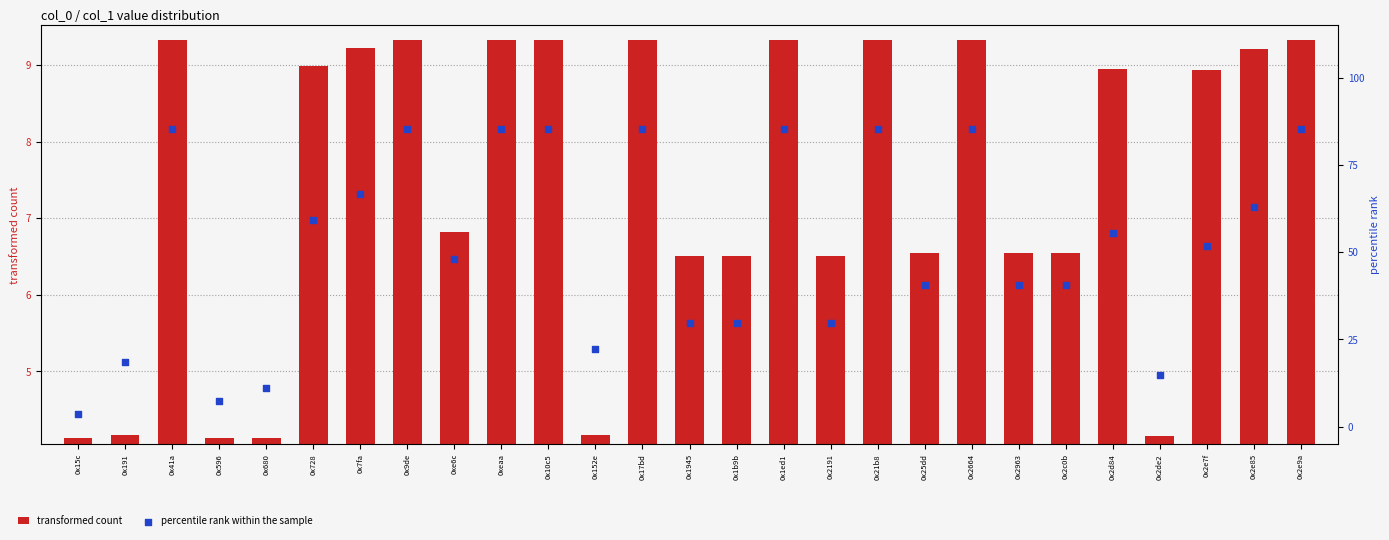

Which series has the largest total across all categories?

percentile rank within the sample